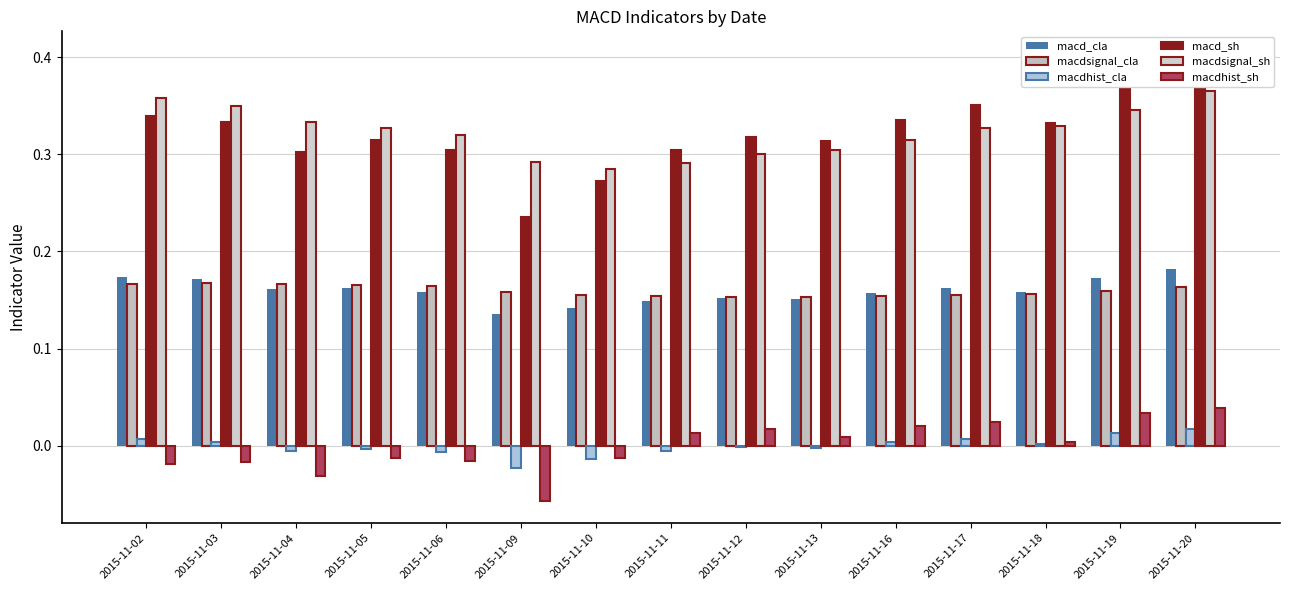

Reading left to right, extract all data points from this chart.

macd_cla: 0.2	0.2	0.2	0.2	0.2	0.1	0.1	0.1	0.2	0.2	0.2	0.2	0.2	0.2	0.2
macdsignal_cla: 0.2	0.2	0.2	0.2	0.2	0.2	0.2	0.2	0.2	0.2	0.2	0.2	0.2	0.2	0.2
macdhist_cla: 0.0	0.0	-0.0	-0.0	-0.0	-0.0	-0.0	-0.0	-0.0	-0.0	0.0	0.0	0.0	0.0	0.0
macd_sh: 0.3	0.3	0.3	0.3	0.3	0.2	0.3	0.3	0.3	0.3	0.3	0.4	0.3	0.4	0.4
macdsignal_sh: 0.4	0.3	0.3	0.3	0.3	0.3	0.3	0.3	0.3	0.3	0.3	0.3	0.3	0.3	0.4
macdhist_sh: -0.0	-0.0	-0.0	-0.0	-0.0	-0.1	-0.0	0.0	0.0	0.0	0.0	0.0	0.0	0.0	0.0